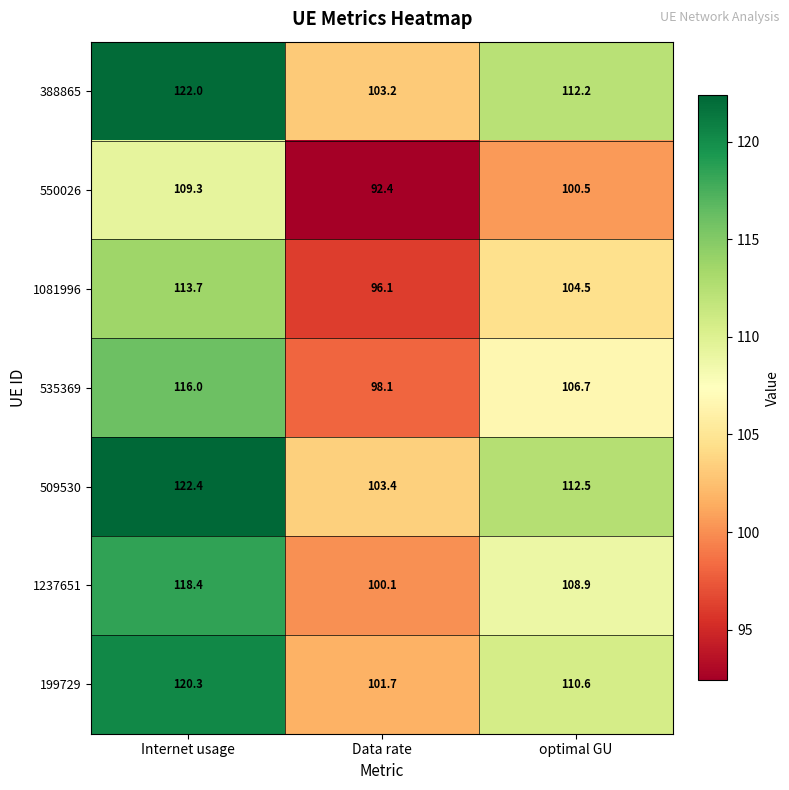

Which series has the widest spread of values?

509530